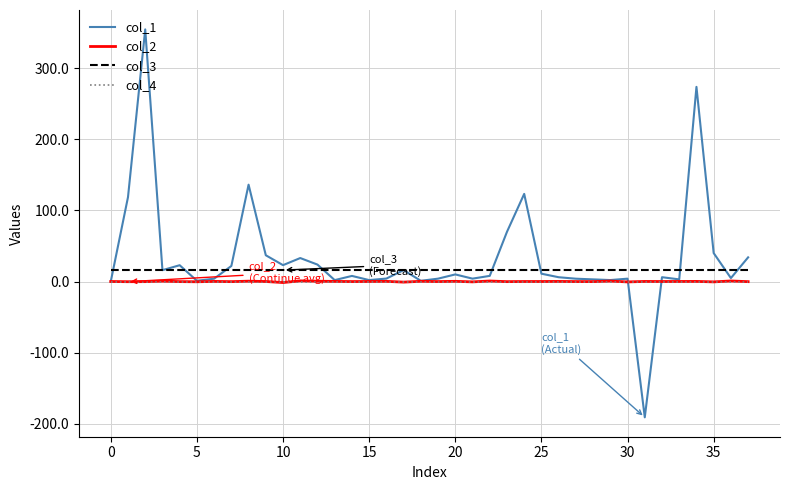

Which series has the largest range (max minus min)?

col_1